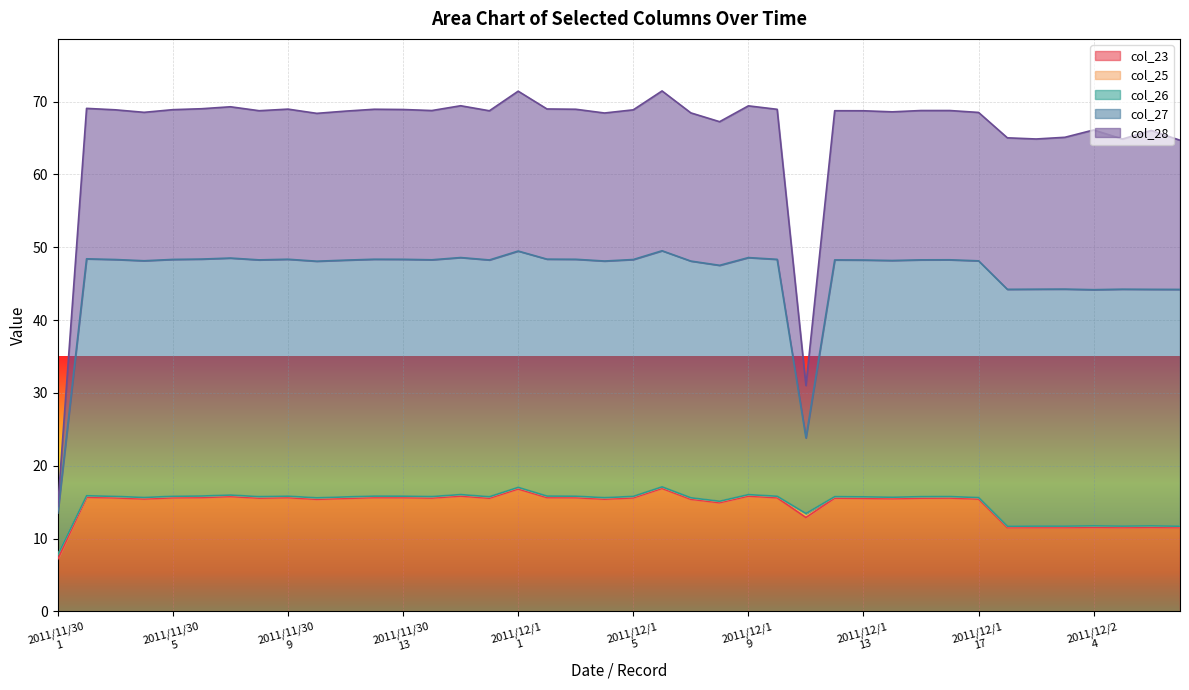

What is the highest value of the col_23 series?

16.9